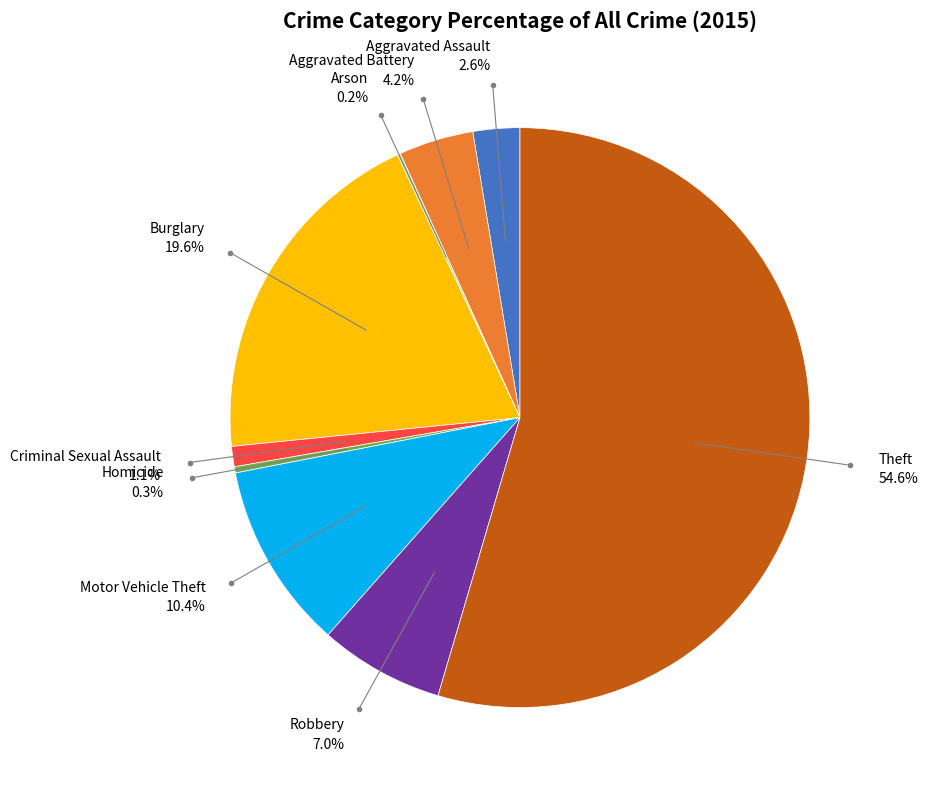

Is there a majority slice in this chart?

Yes